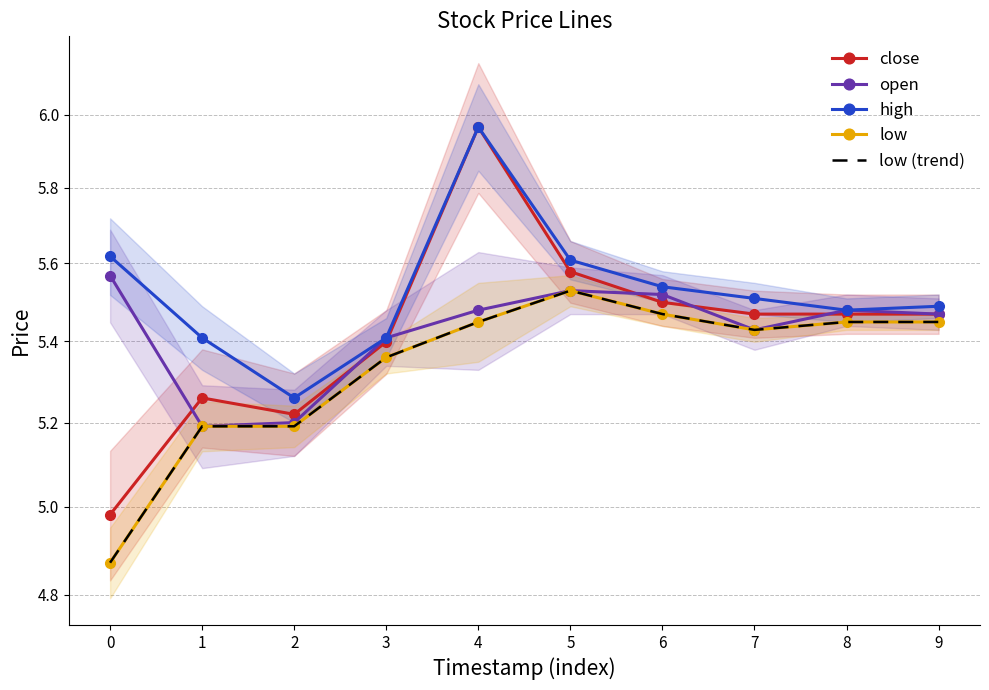

What is the difference between the low values at 2 and 5?

0.3